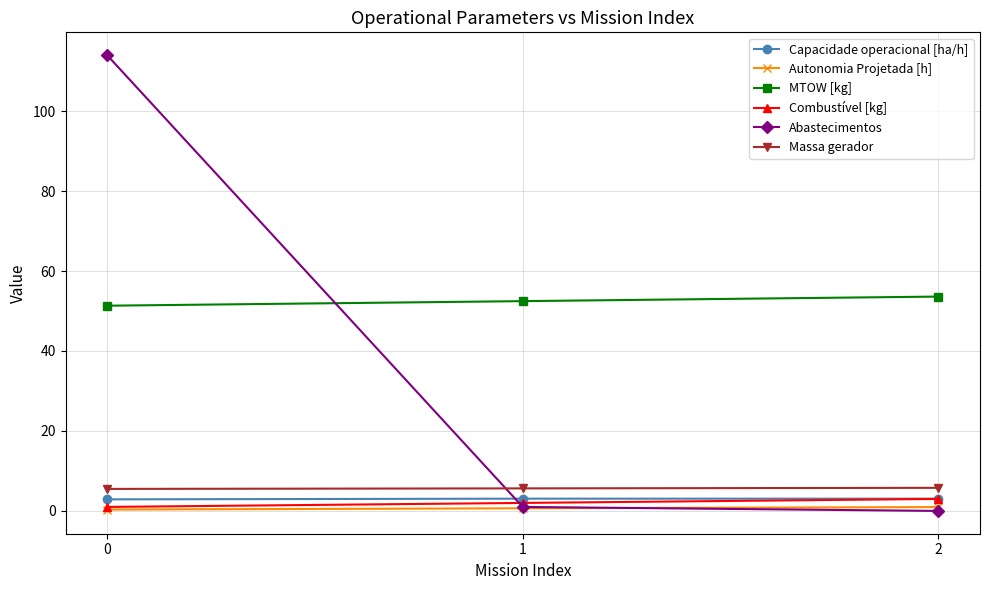

Between 0 and 2, which series saw the biggest shift?

Abastecimentos